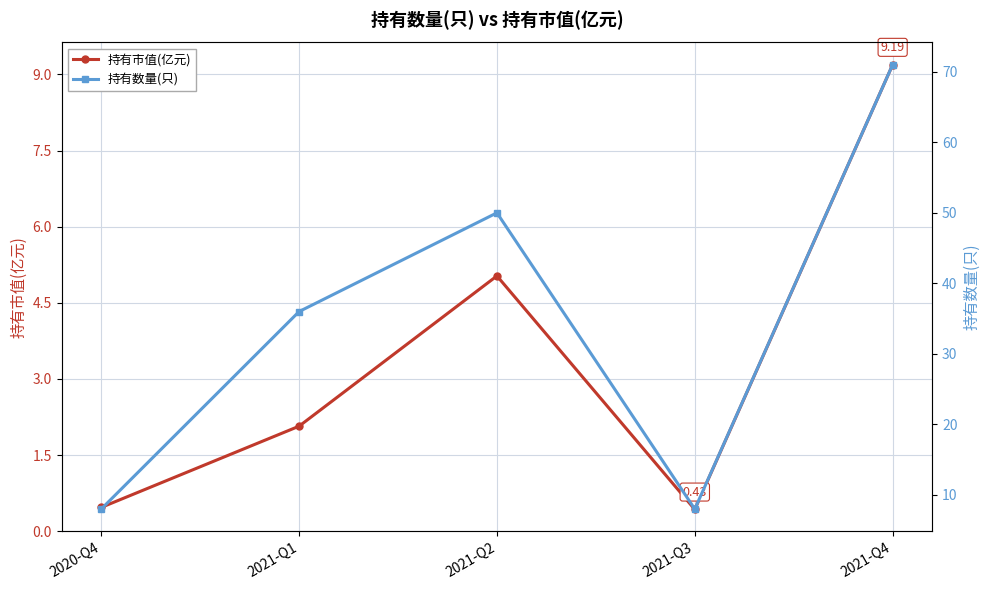

Rank the series at 2021-Q2 from lowest to highest value.

持有市值(亿元), 持有数量(只)